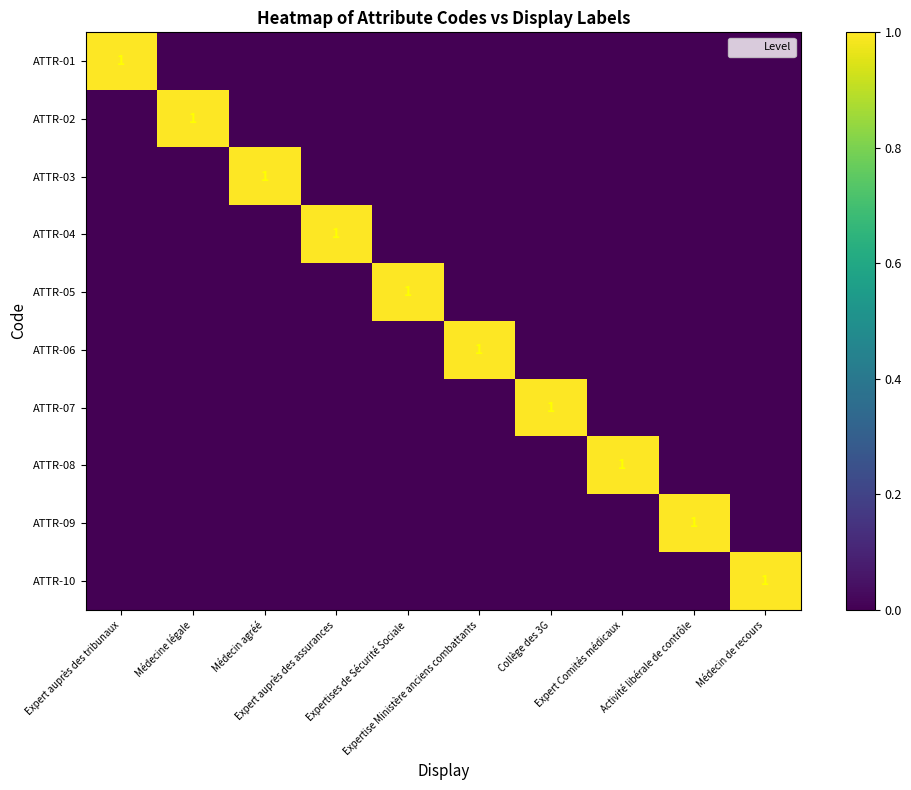

What is the difference between the ATTR-06 values at Expertise Ministère anciens combattants and Activité libérale de contrôle?

1